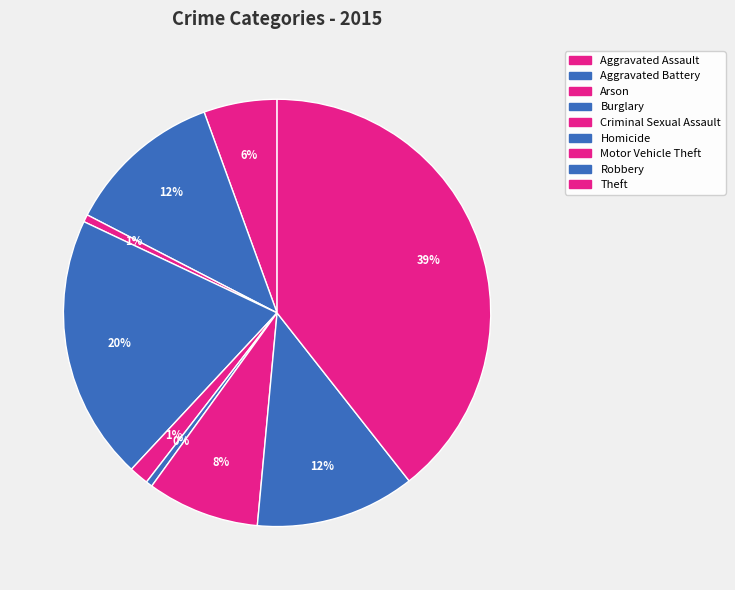

True or false: Theft accounts for 47% of the total.

False